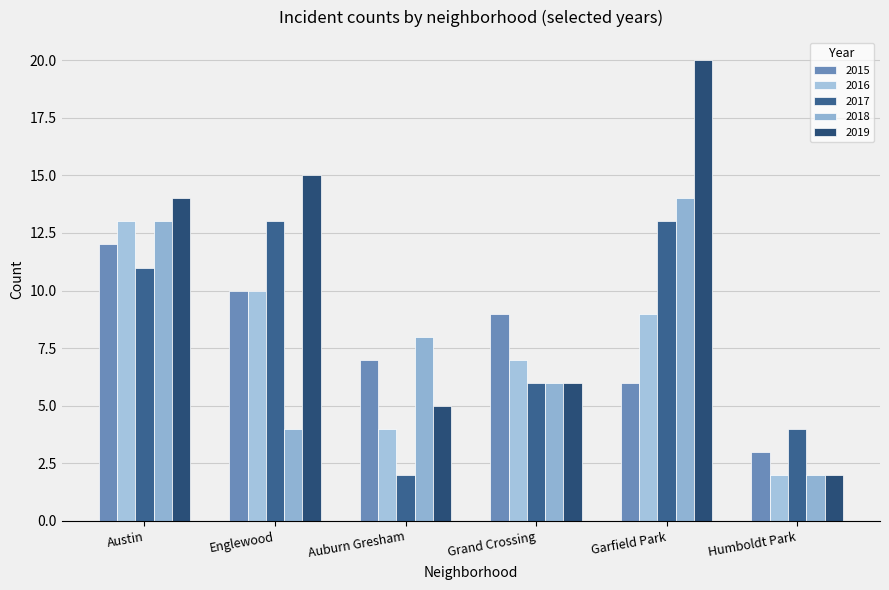

What is the minimum value shown in the chart?

2